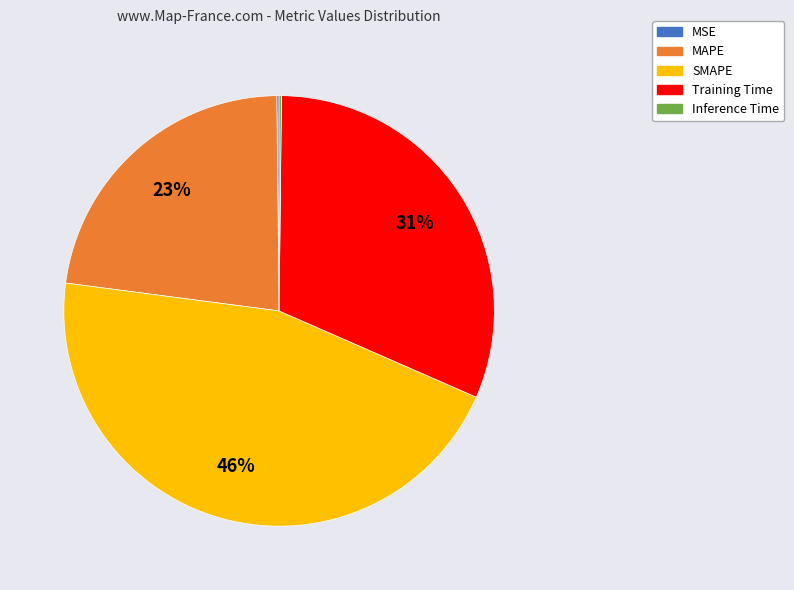

Is there a majority slice in this chart?

No